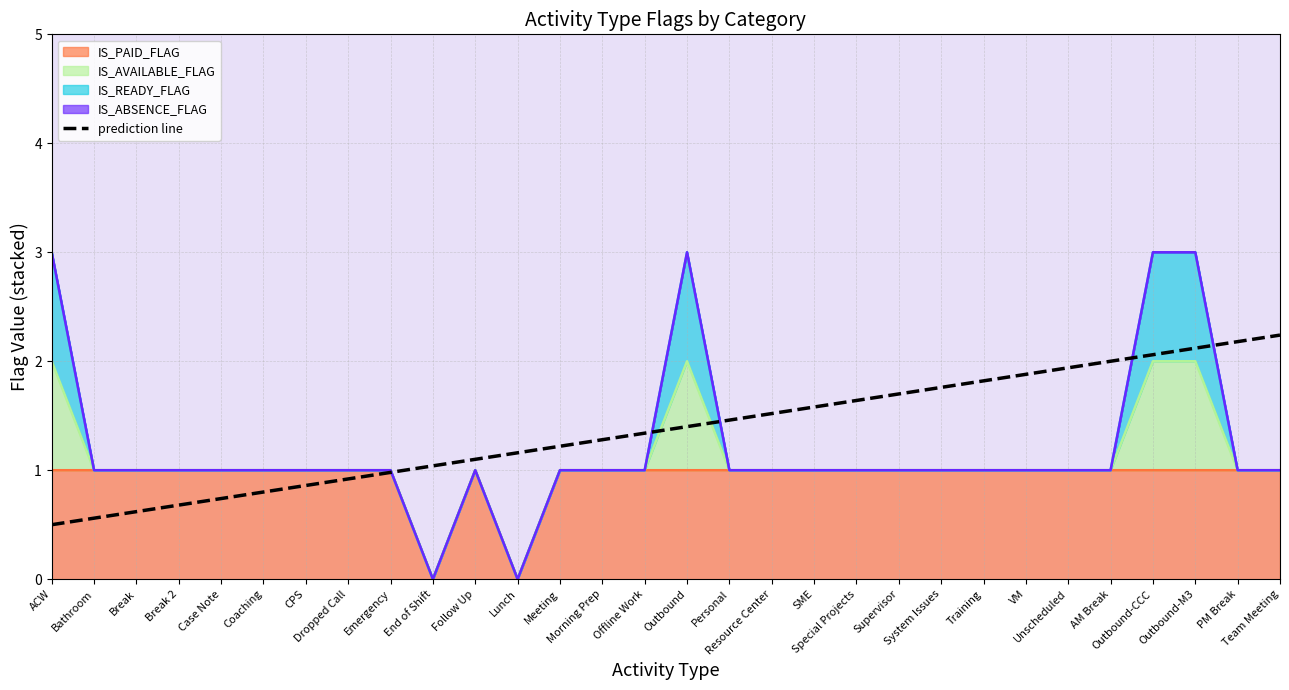

Reading left to right, extract all data points from this chart.

0.5	0.6	0.6	0.7	0.7	0.8	0.9	0.9	1.0	1.0	1.1	1.2	1.2	1.3	1.3	1.4	1.5	1.5	1.6	1.6	1.7	1.8	1.8	1.9	1.9	2.0	2.1	2.1	2.2	2.2